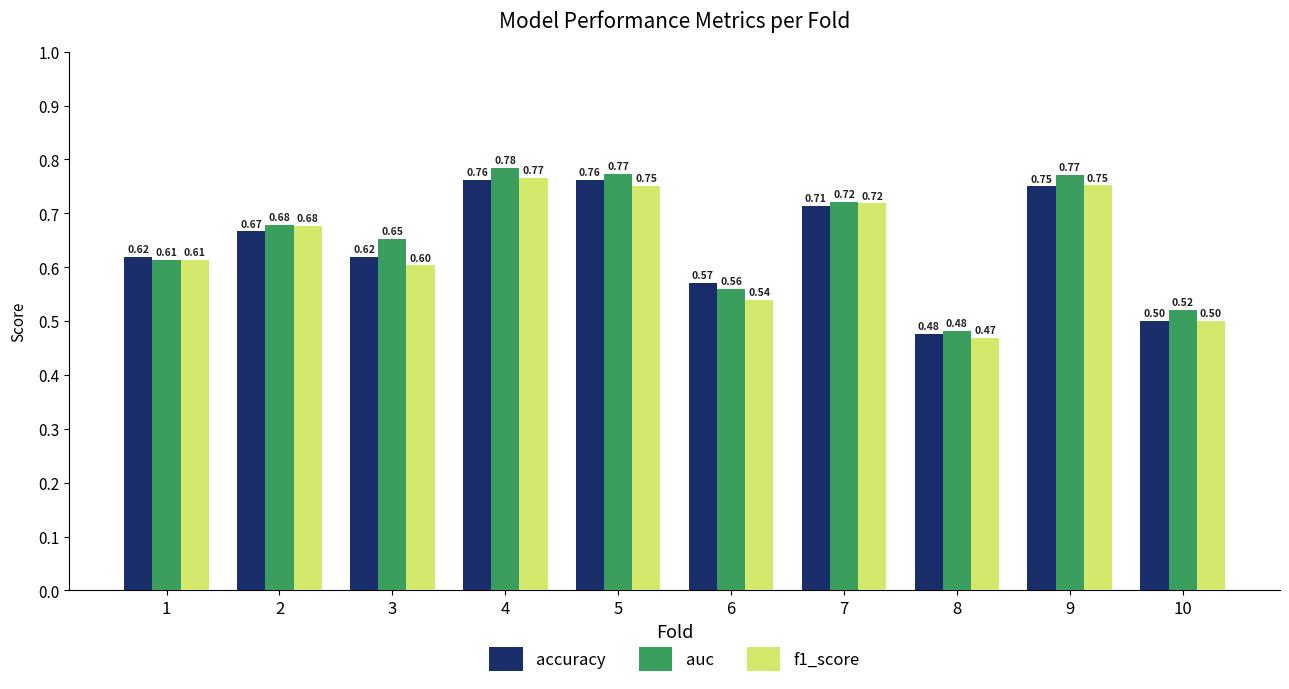

Rank the series by their maximum value, from highest to lowest.

auc, f1_score, accuracy